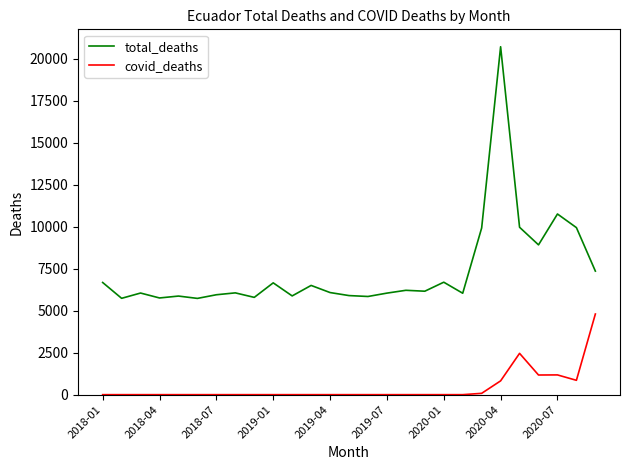

Rank the series by their maximum value, from lowest to highest.

covid_deaths, total_deaths